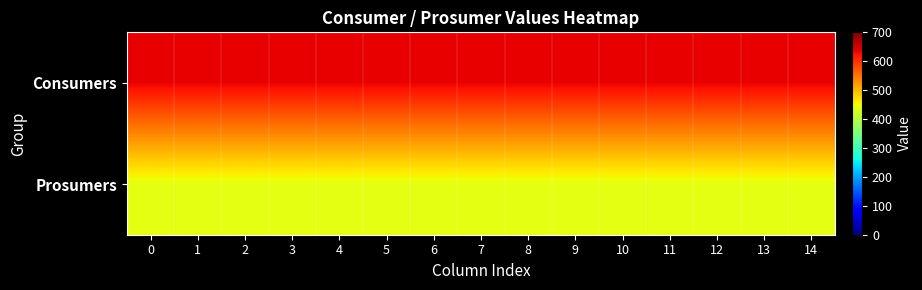

Rank the series at 8 from lowest to highest value.

Prosumers, Consumers